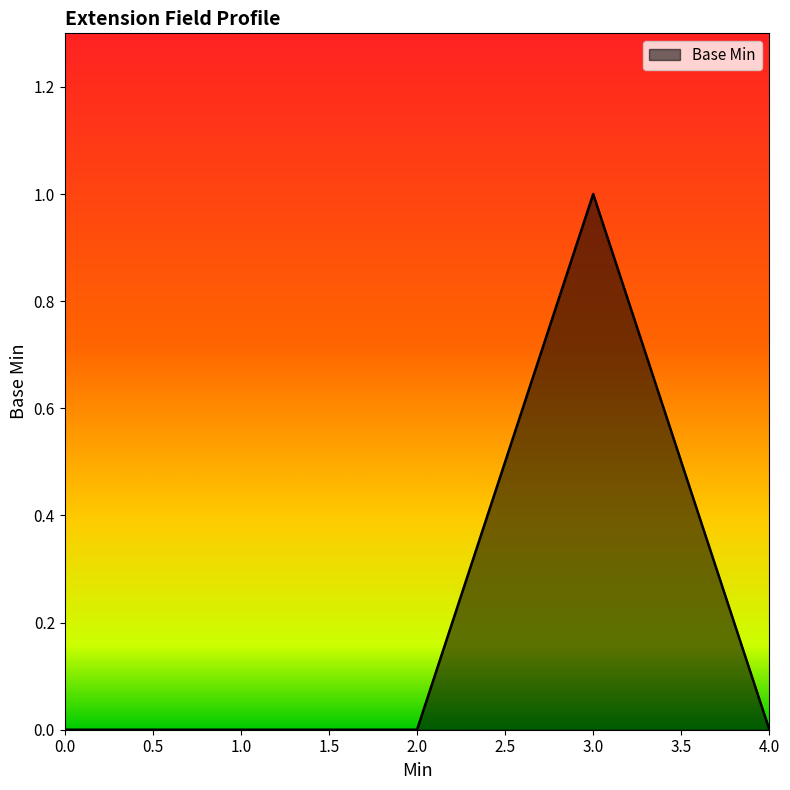

True or false: there are more than 0 points higher than both neighbors.

True